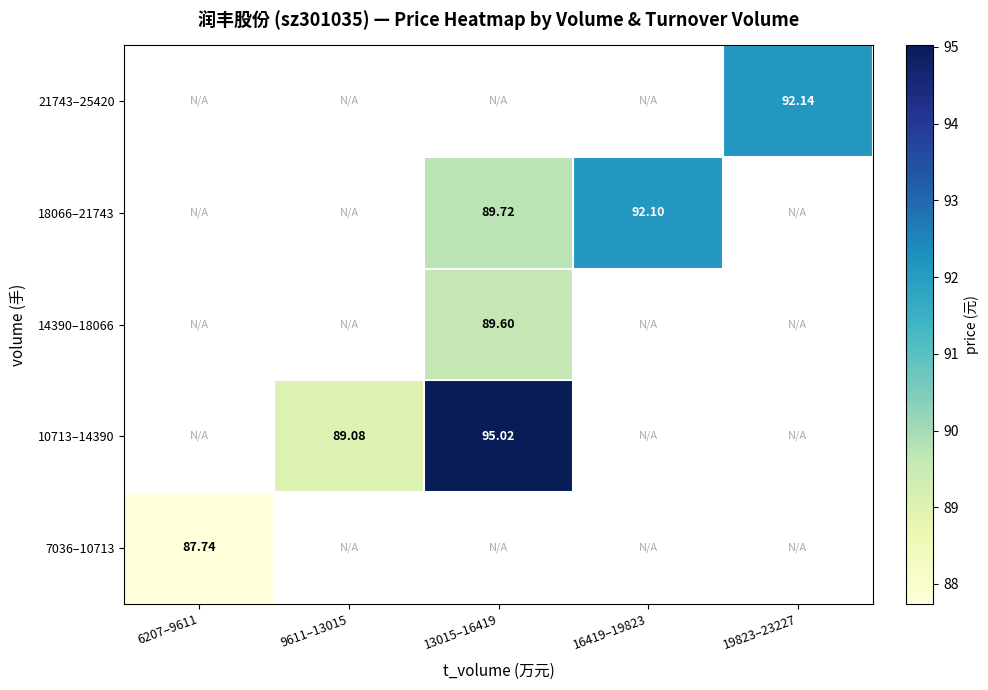

Is the value of 18066–21743 at 13015–16419 greater than the value of 10713–14390 at 13015–16419?

No